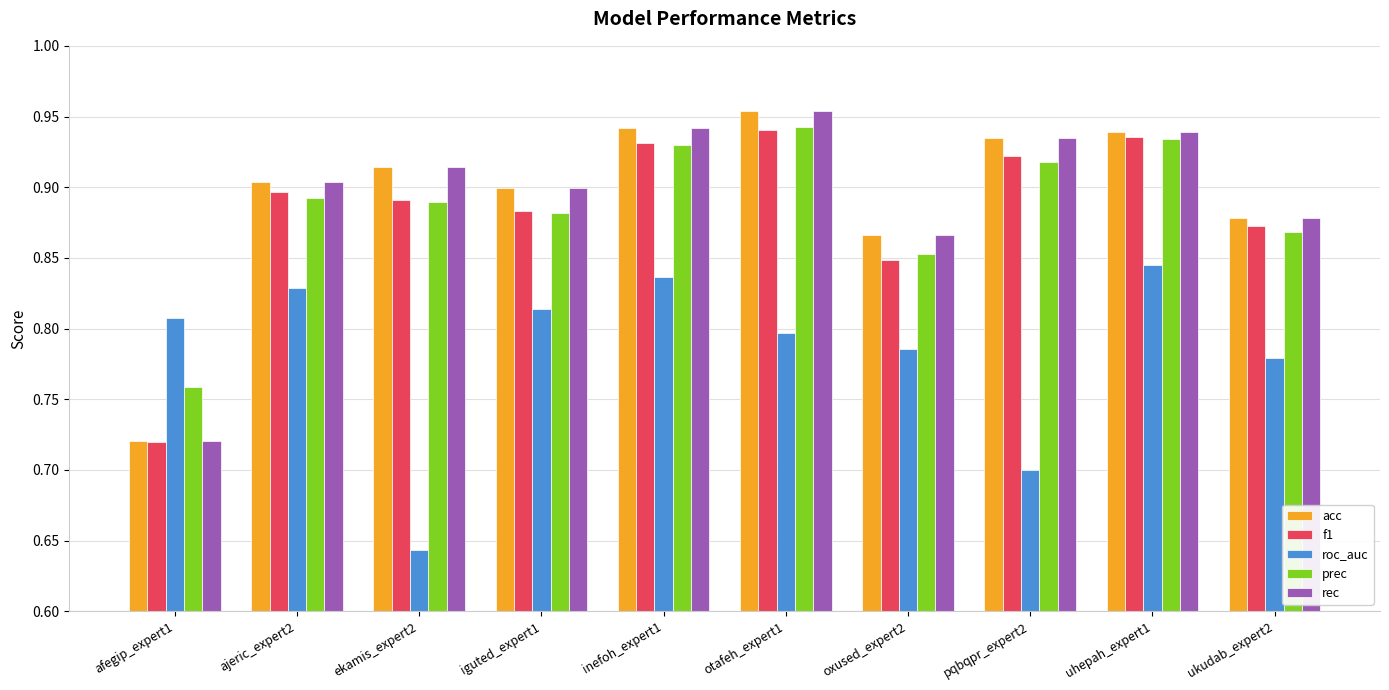

What is the difference between the highest and lowest values at inefoh_expert1?

0.1